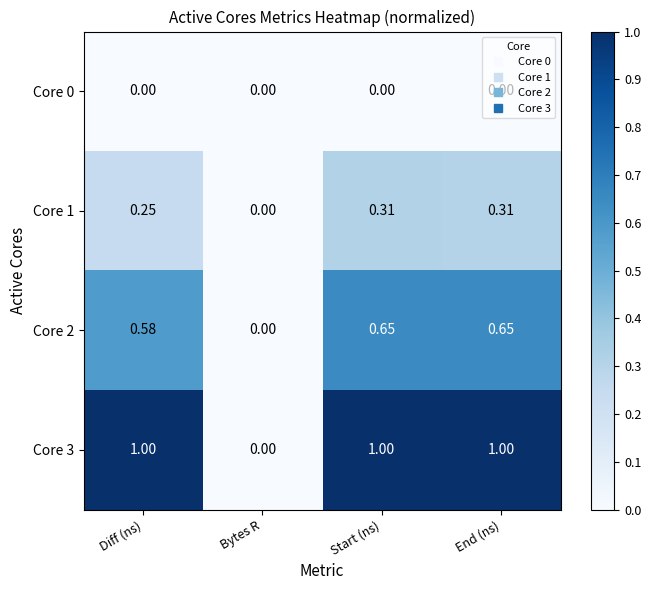

At which label is Core 3 closest to 0?

Bytes R